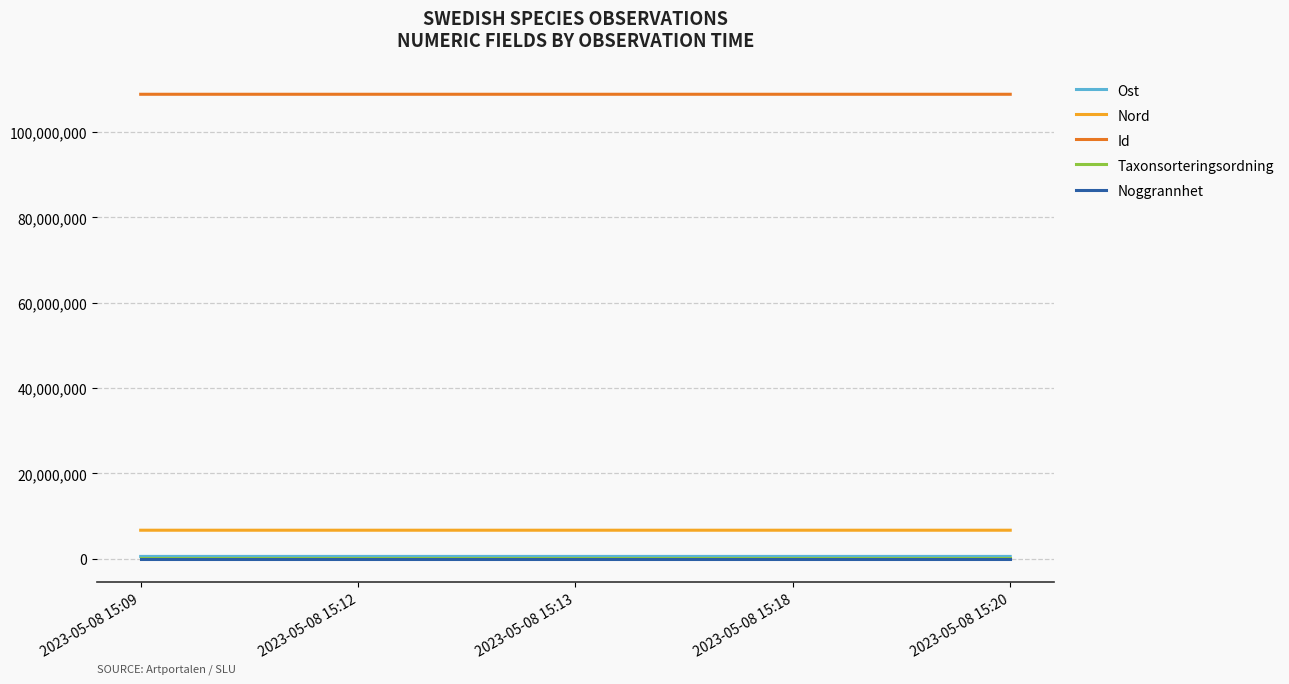

True or false: Id and Nord intersect in this chart.

False